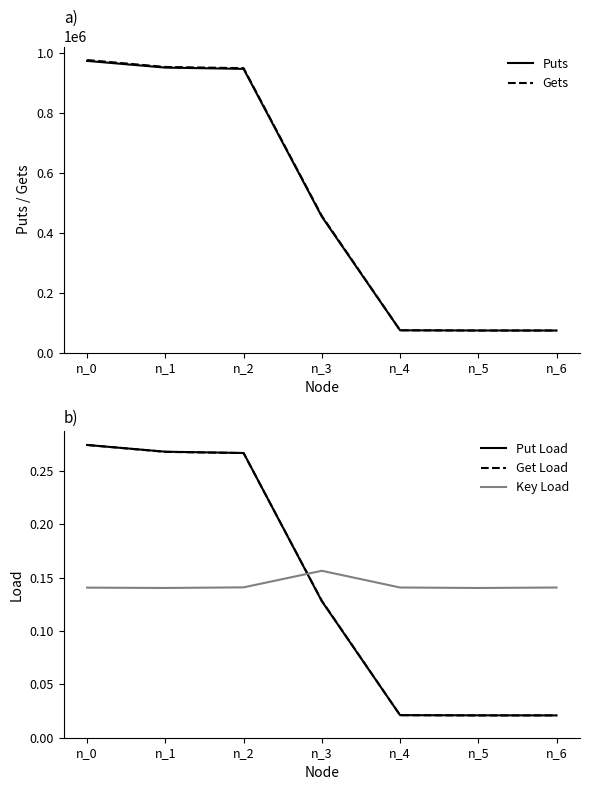

What is the total value across all series at n_5?

148677.2